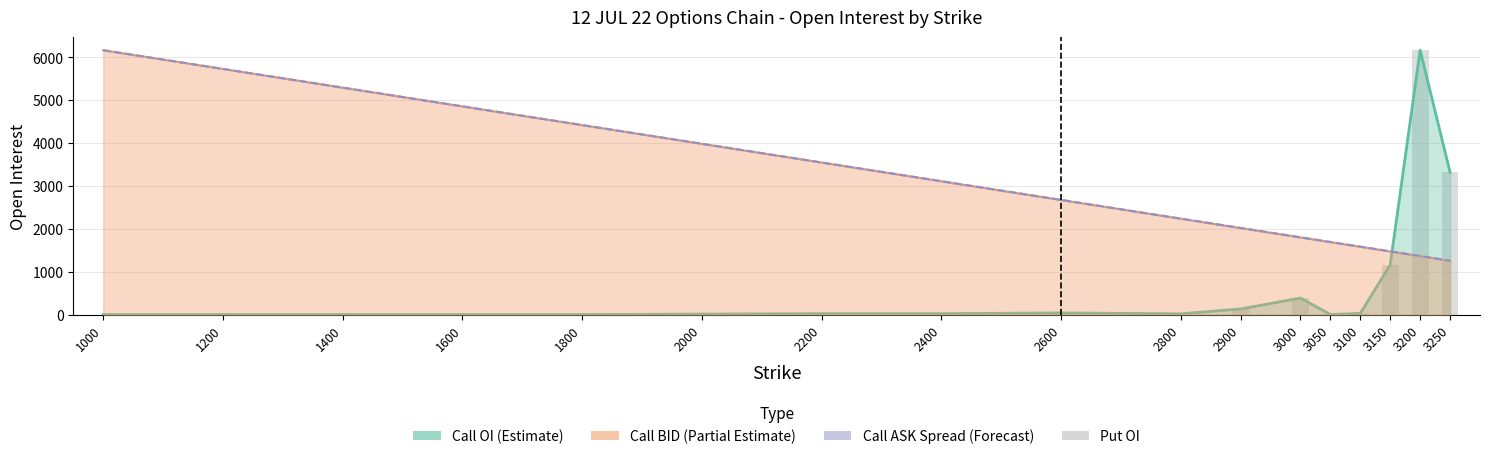

Rank the categories by value from lowest to highest.

1000, 1200, 1400, 1600, 1800, 3050, 2000, 2800, 2200, 2400, 3100, 2600, 2900, 3000, 3150, 3250, 3200